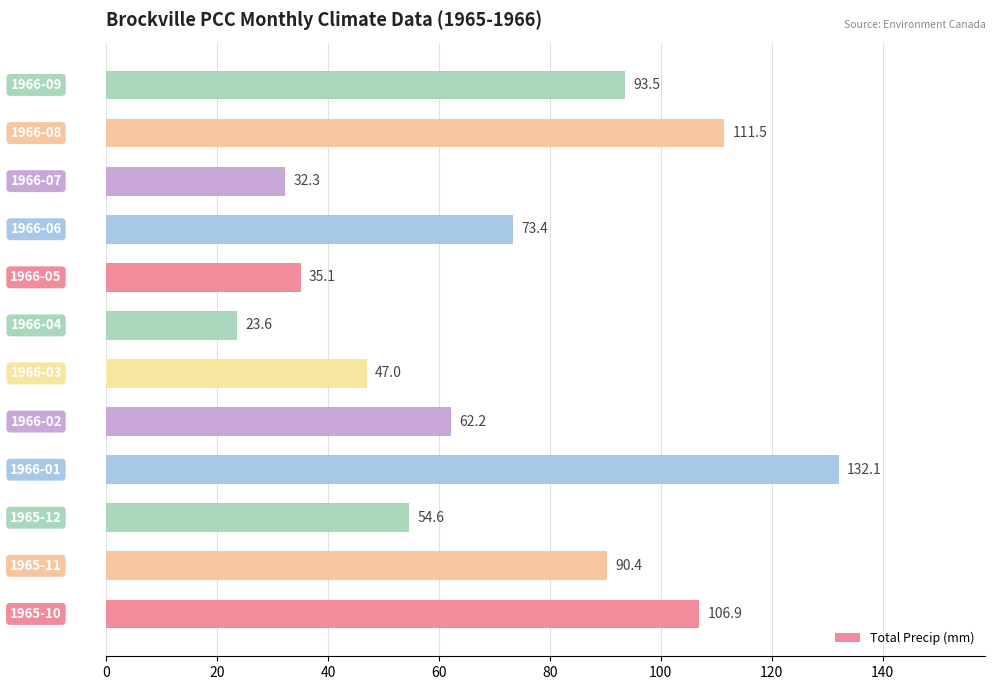

Reading bottom to top, what are all the values shown in this chart?

106.9	90.4	54.6	132.1	62.2	47.0	23.6	35.1	73.4	32.3	111.5	93.5